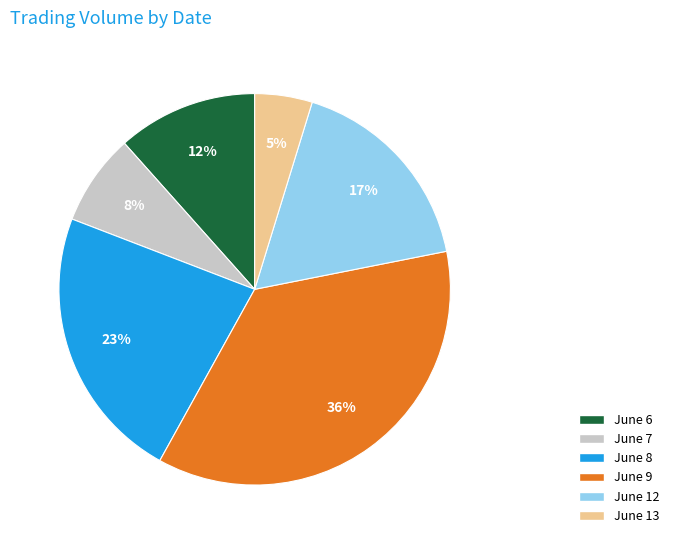

Approximately how many times larger is the value at June 6 compared to June 13?

2.4